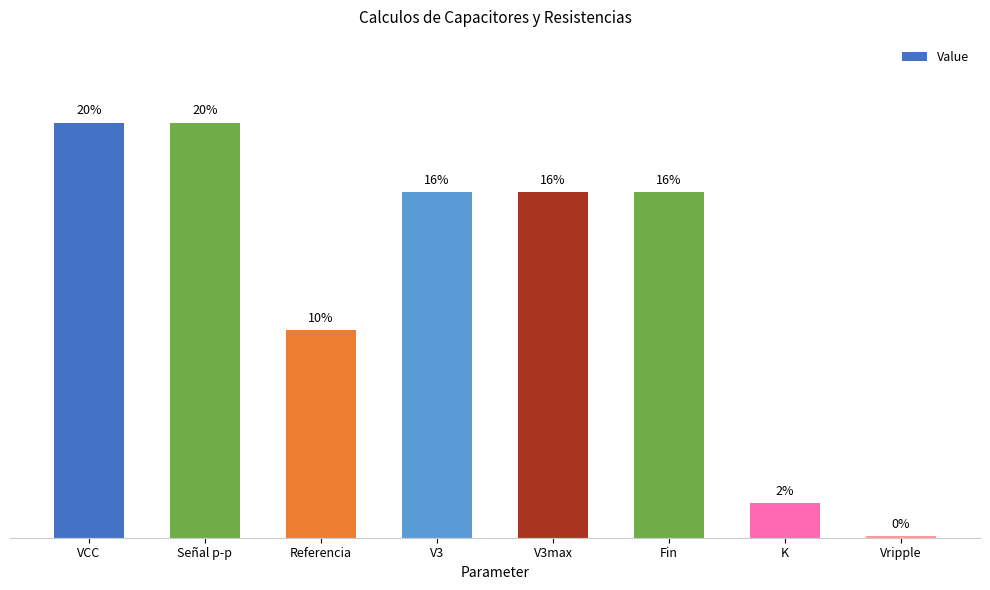

List the labels in order of value, largest first.

VCC, Señal p-p, V3, V3max, Fin, Referencia, K, Vripple